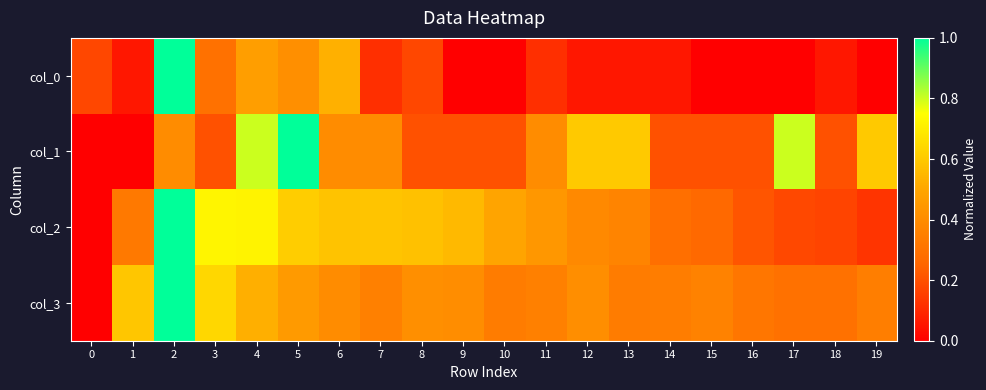

Which category has the lowest value across all series?

9